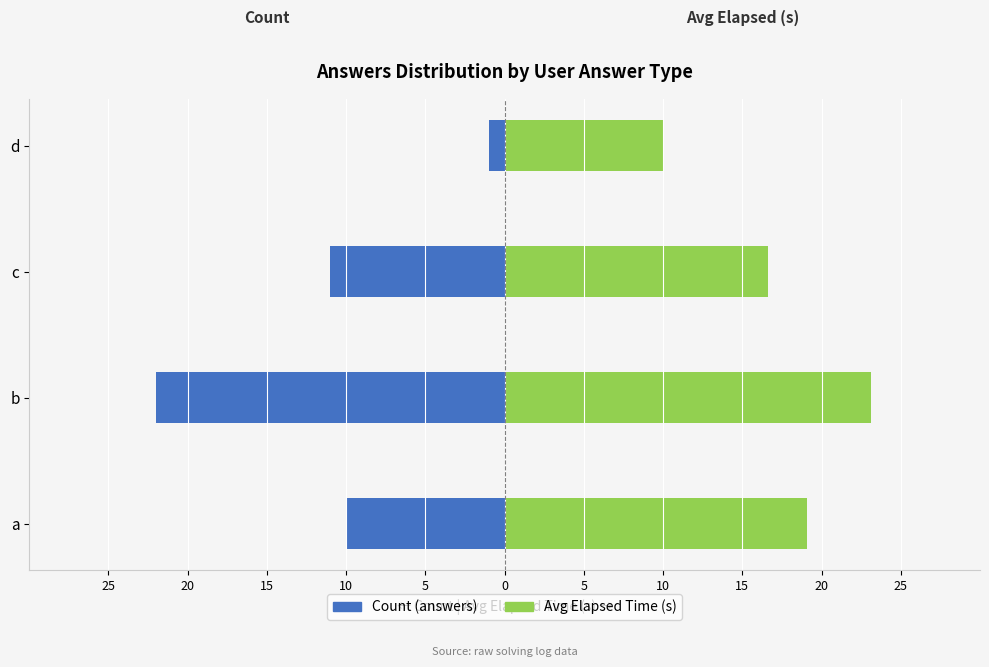

List the series in order of their peak value, lowest first.

Count, Avg Elapsed (s)